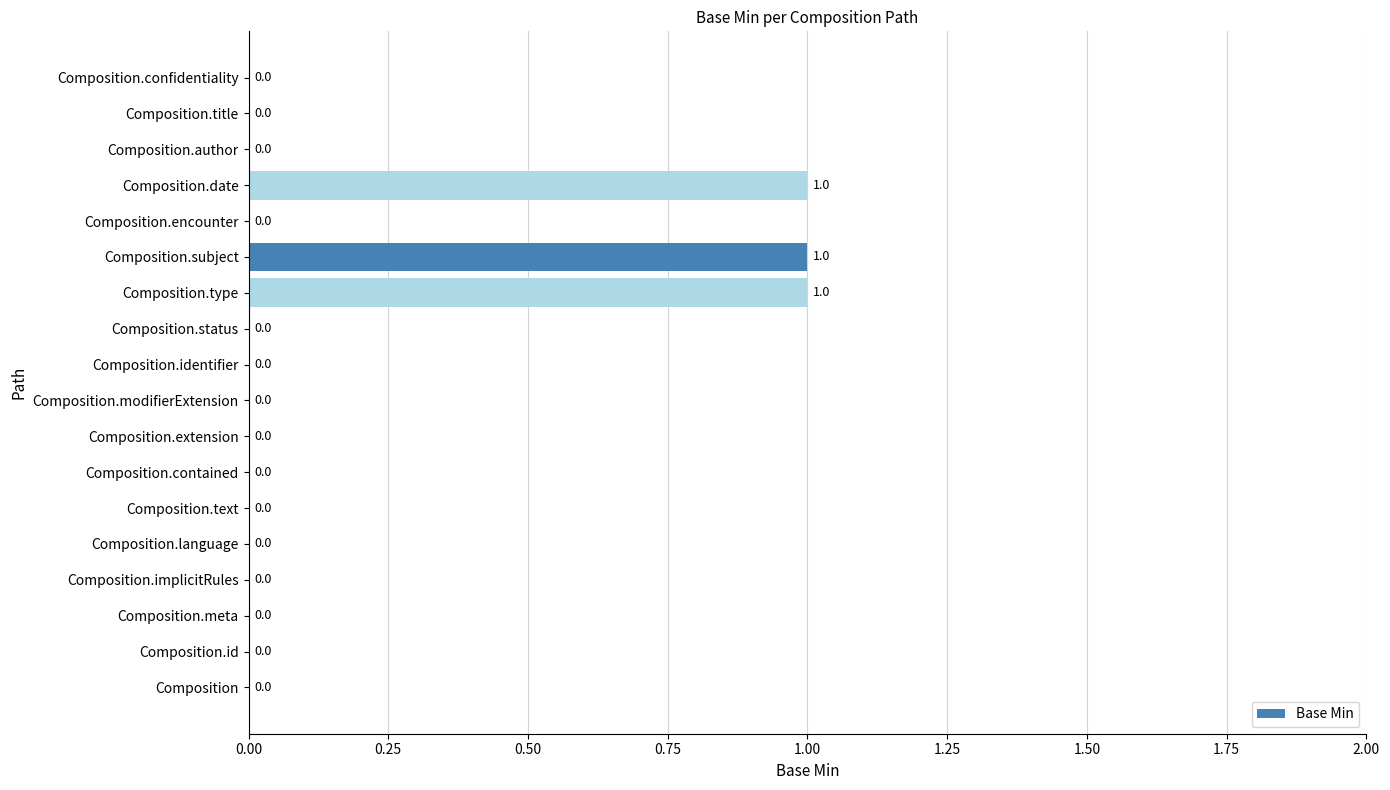

True or false: the data shows 0 at Composition.

True